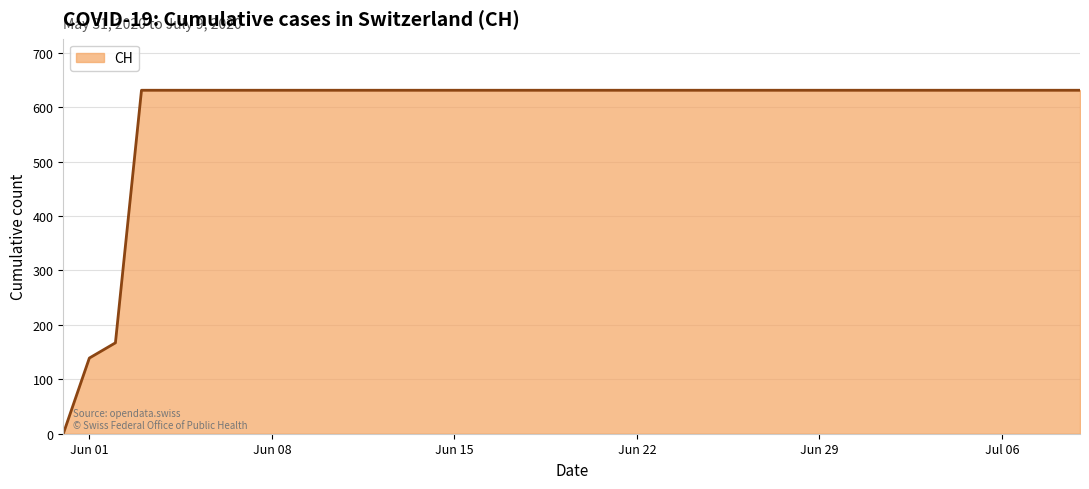

What is the difference between the second highest and minimum values?

631